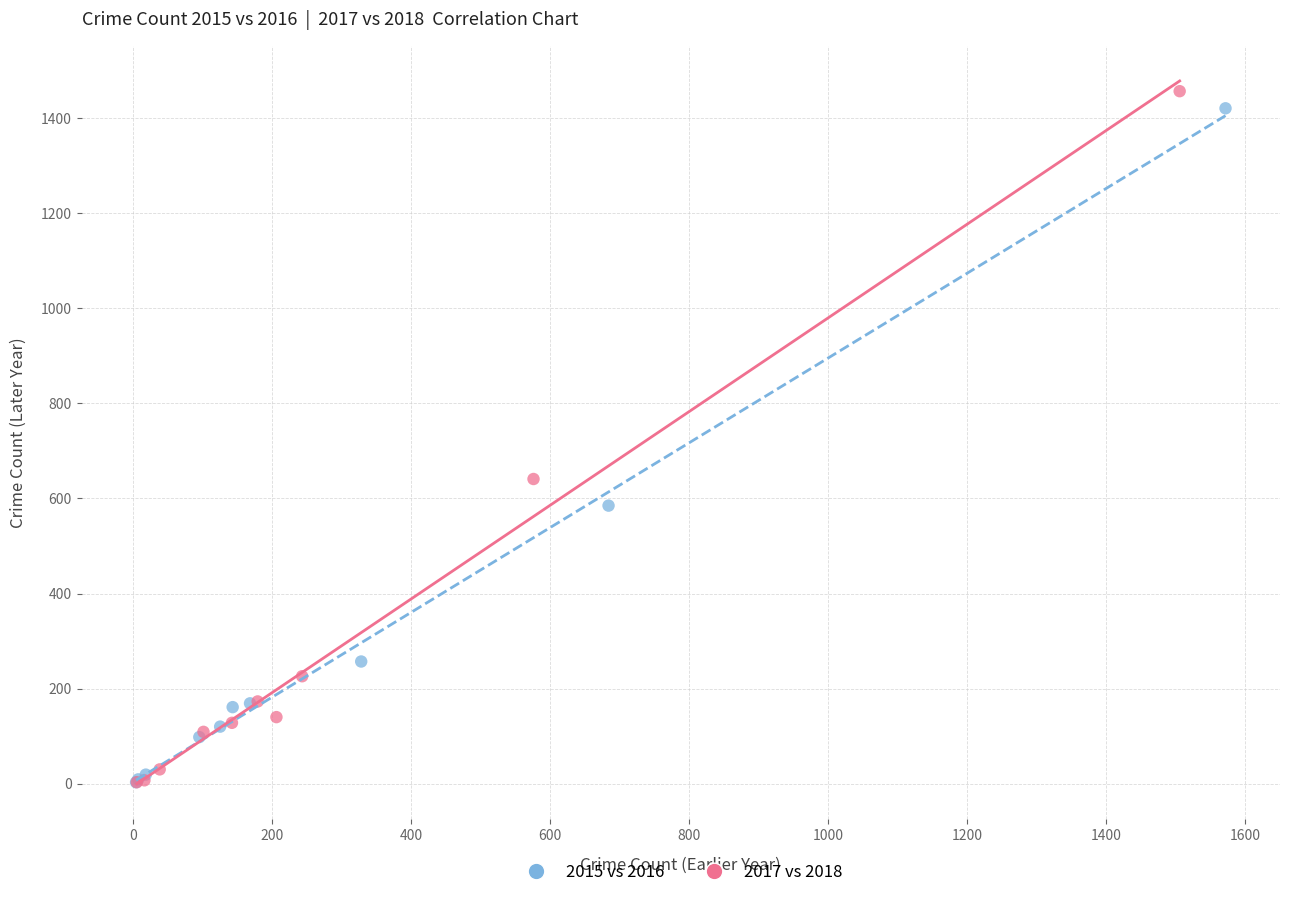

Which series has the largest Y range (max minus min)?

2017 vs 2018